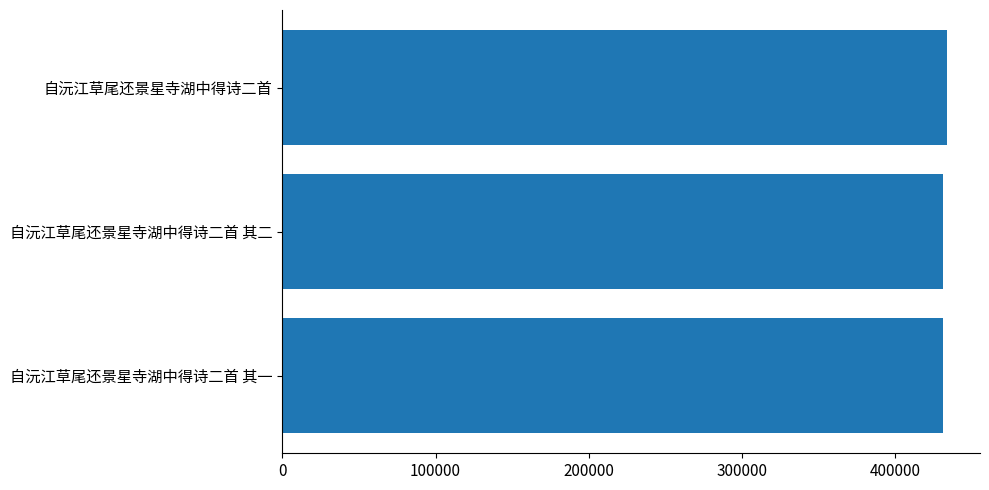

What is the sum of all values?

1295959